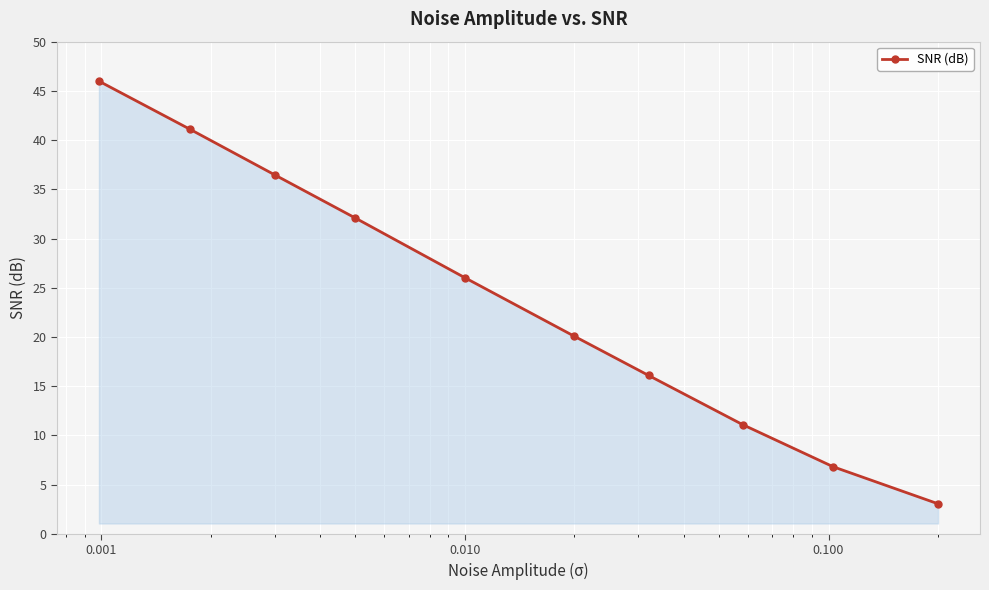

True or false: the data has more than 2 interior local peaks.

False